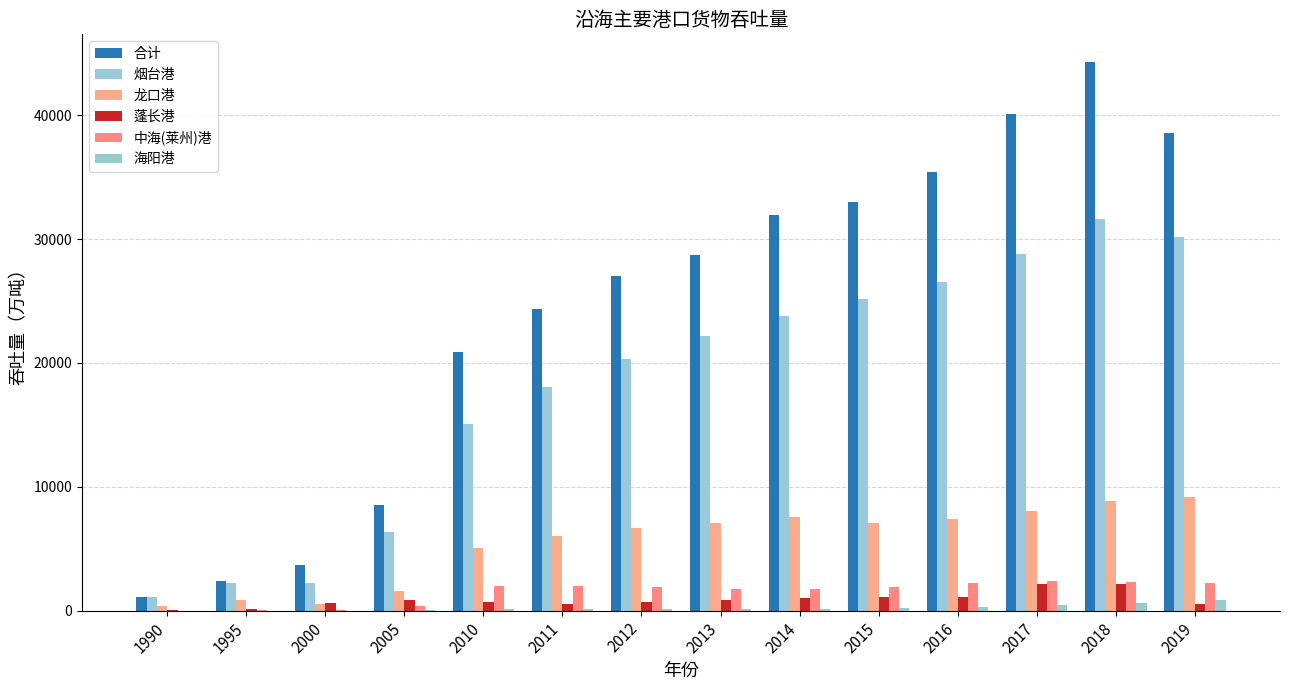

Reading right to left, list all the values displayed in this chart.

合计: 2019=38582.2	2018=44308.0	2017=40058.1	2016=35407.0	2015=33027.4	2014=31970.7	2013=28680.0	2012=27029.8	2011=24345.3	2010=20852.5	2005=8502.9	2000=3656.1	1995=2374.3	1990=1119.5
烟台港: 2019=30138.6	2018=31608.2	2017=28816.2	2016=26536.9	2015=25163.0	2014=23766.7	2013=22157.2	2012=20297.6	2011=18028.9	2010=15032.6	2005=6358.1	2000=2233.8	1995=2196.6	1990=1069.2
龙口港: 2019=9150.0	2018=8869.0	2017=8052.0	2016=7360.8	2015=7104.9	2014=7598.4	2013=7058.2	2012=6655.9	2011=6033.7	2010=5029.9	2005=1602.5	2000=560.2	1995=850.0	1990=401.2
蓬长港: 2019=500.0	2018=2146.6	2017=2152.9	2016=1105.1	2015=1074.4	2014=987.5	2013=844.7	2012=731.1	2011=577.5	2010=695.4	2005=889.5	2000=642.2	1995=139.4	1990=39.2
中海(莱州)港: 2019=2239.9	2018=2275.1	2017=2356.2	2016=2217.7	2015=1916.2	2014=1734.1	2013=1752.0	2012=1901.2	2011=2026.4	2010=2019.6	2005=402.3	2000=26.1	1995=14.5	1990=10.2
海阳港: 2019=836.2	2018=650.9	2017=483.5	2016=264.4	2015=225.9	2014=147.5	2013=95.4	2012=101.4	2011=157.1	2010=153.9	2005=13.3	2000=0.2	1995=5.2	1990=0.9